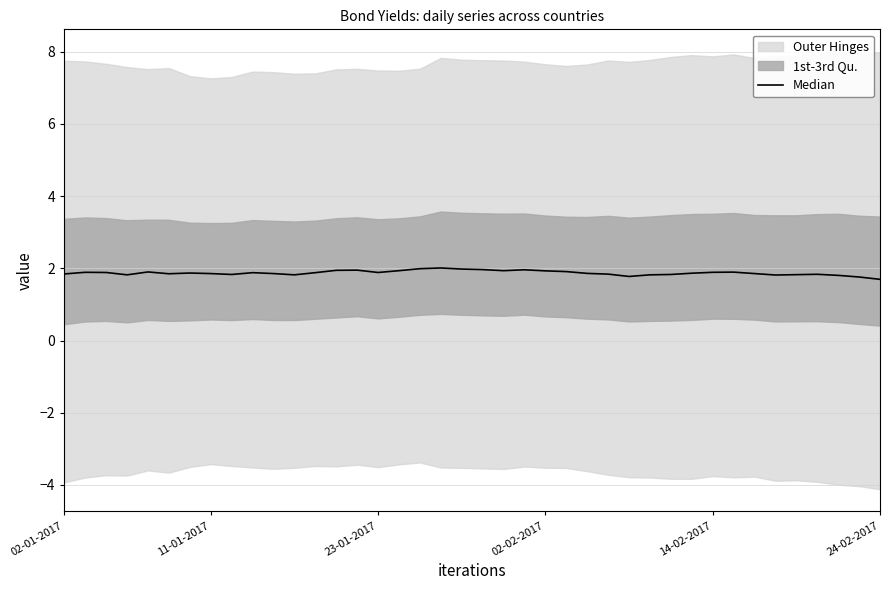

What is the value of the 23rd point from the left?

2.0